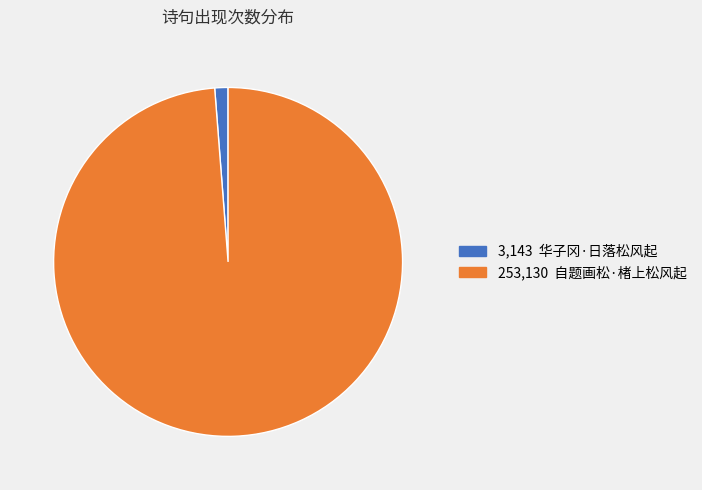

Does any single category account for the majority?

Yes